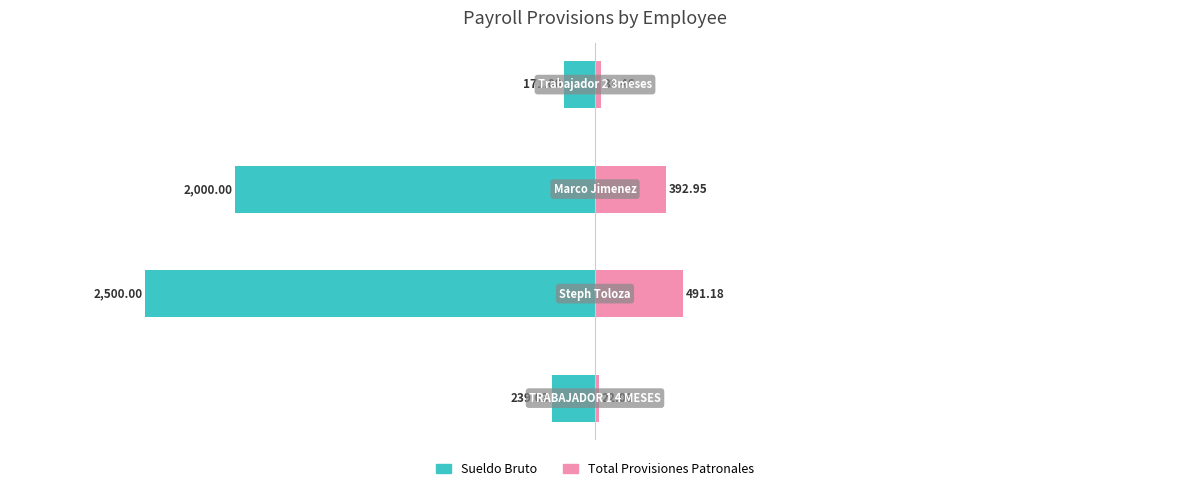

How many bars are there in each group?

2